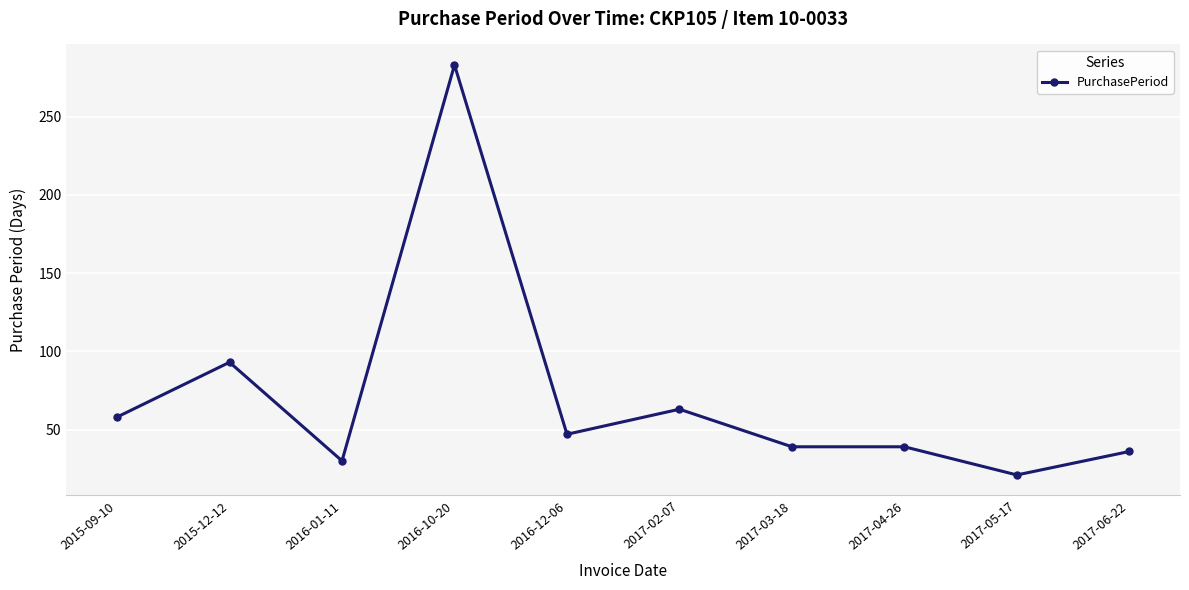

Which has a higher value, 2017-06-22 or 2017-05-17?

2017-06-22